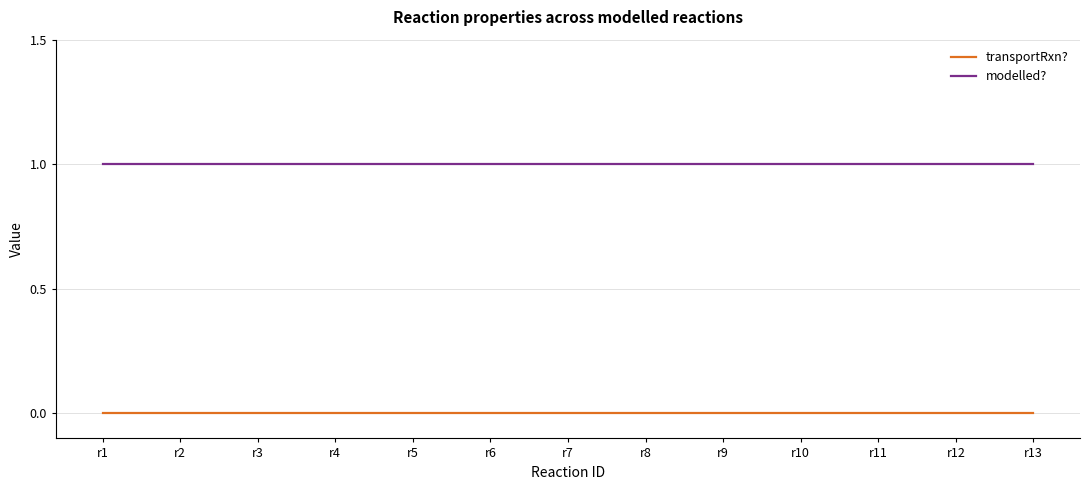

True or false: transportRxn? and modelled? intersect in this chart.

False